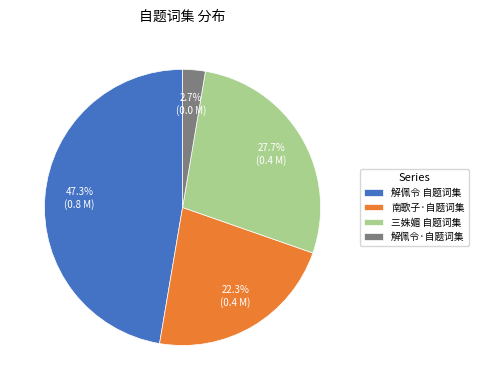

What is the largest slice in the pie chart?

解佩令 自题词集